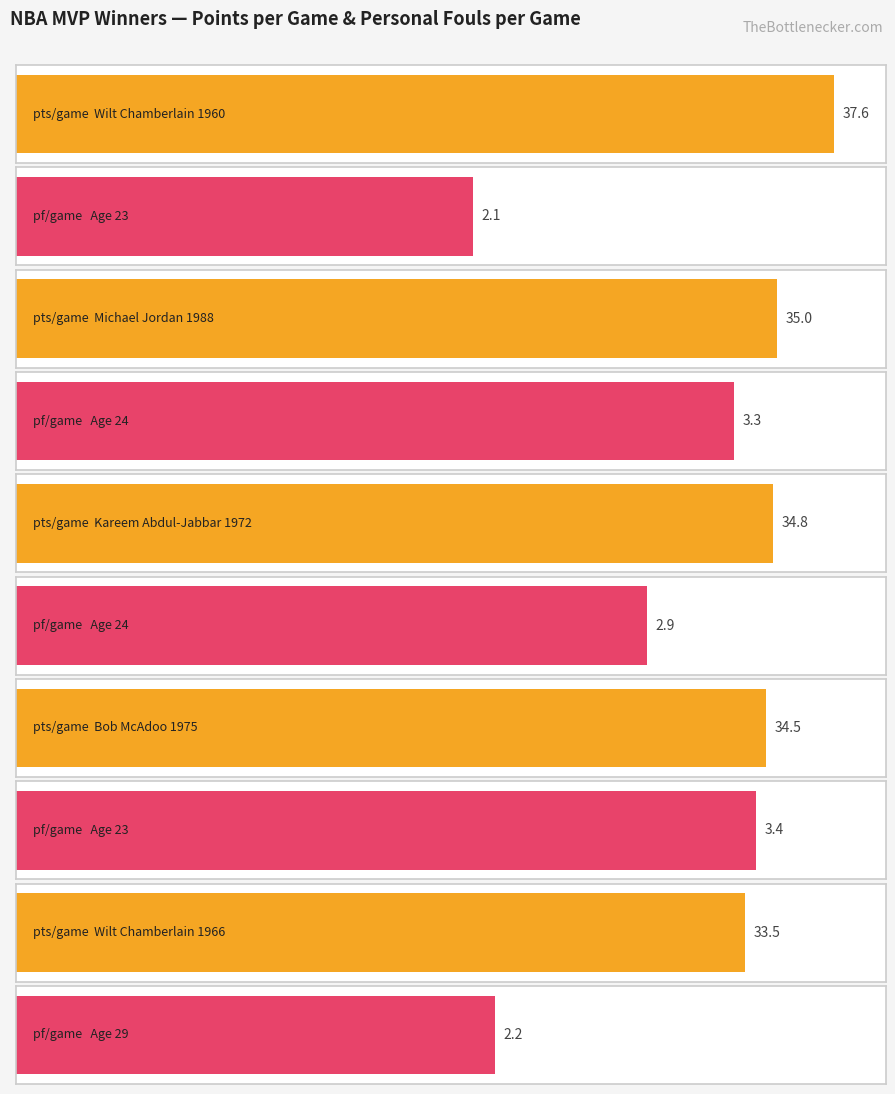

What are all the series names shown in the legend?

pts_per_game, pf_per_game